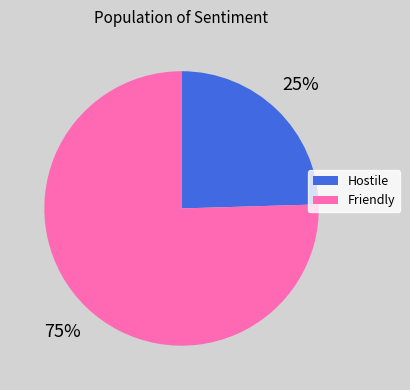

To the nearest percent, what portion does Friendly represent?

75%